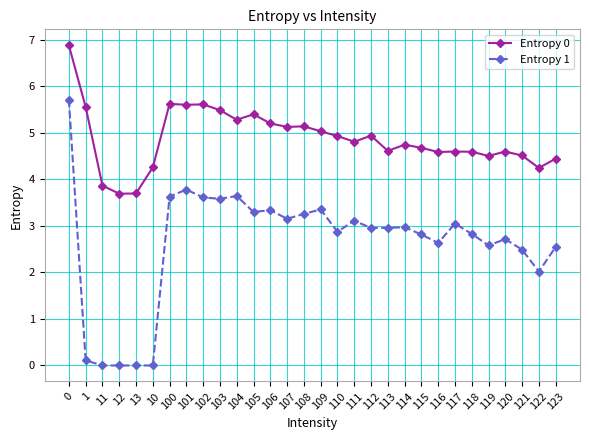

Rank the series by their maximum value, from highest to lowest.

Entropy 0, Entropy 1